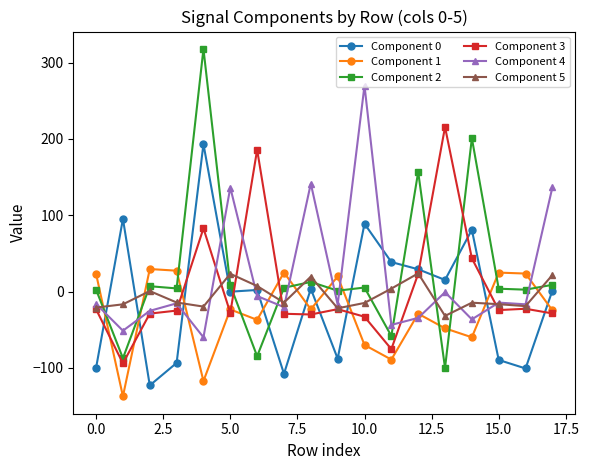

What are all the series names shown in the legend?

Component 0, Component 1, Component 2, Component 3, Component 4, Component 5